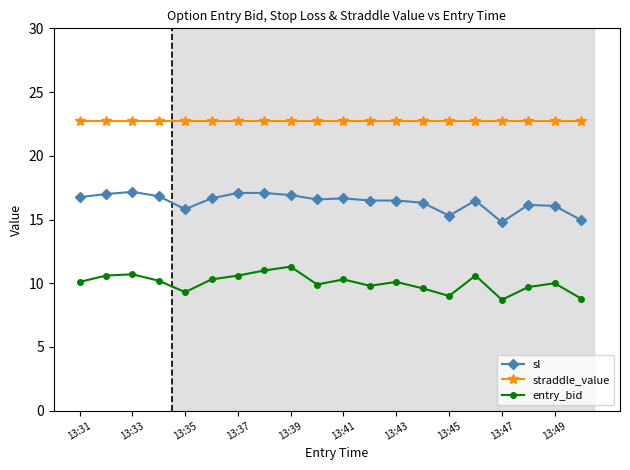

What is the difference between the second highest and minimum values in the sl series?

2.3